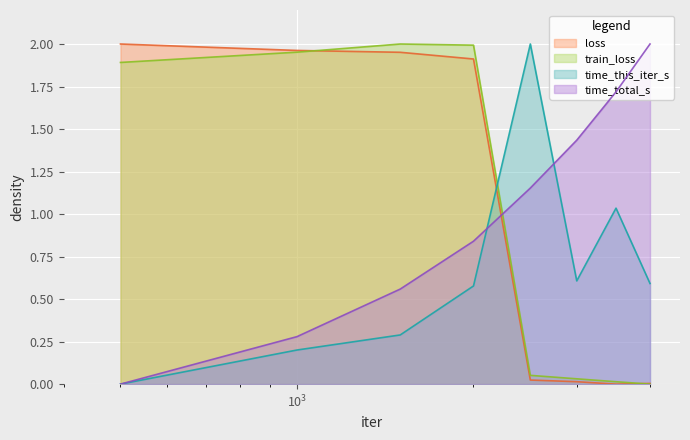

What is the sum of the time_this_iter_s values at 4000 and 3000?

1.2